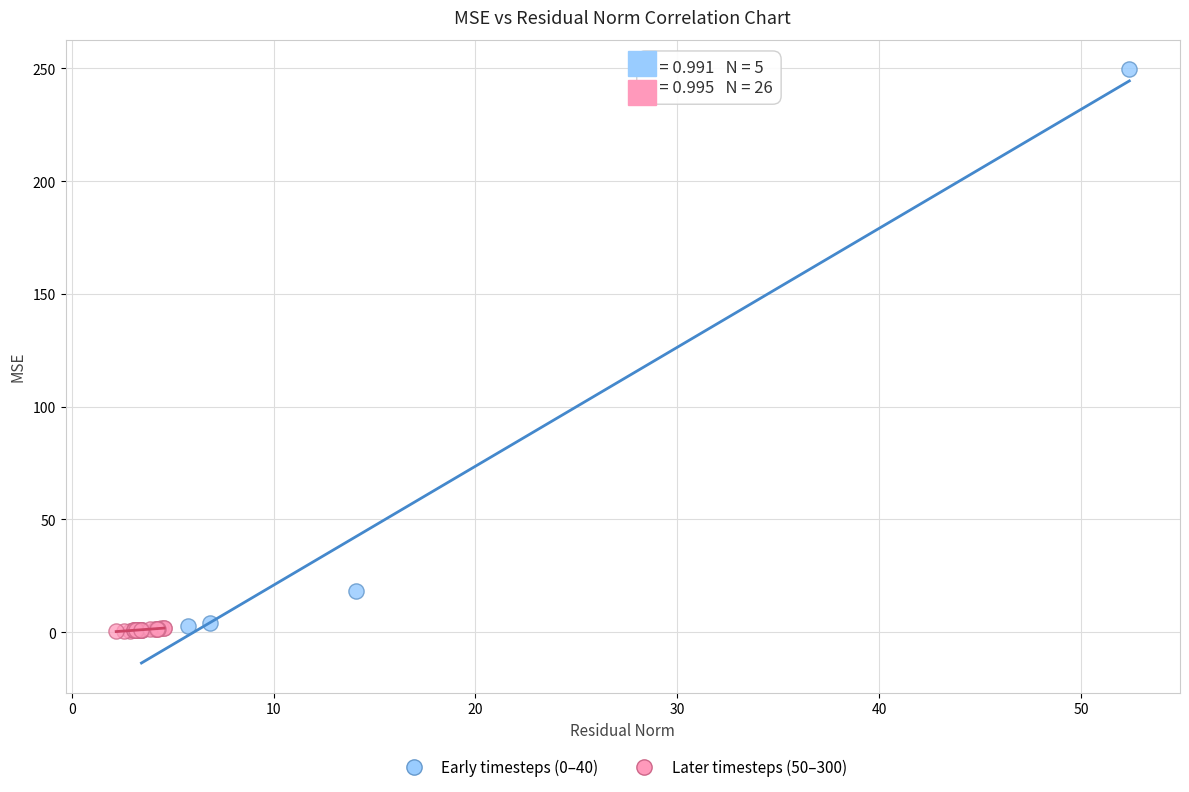

Which series reaches the maximum Y coordinate?

Early timesteps (0–40)